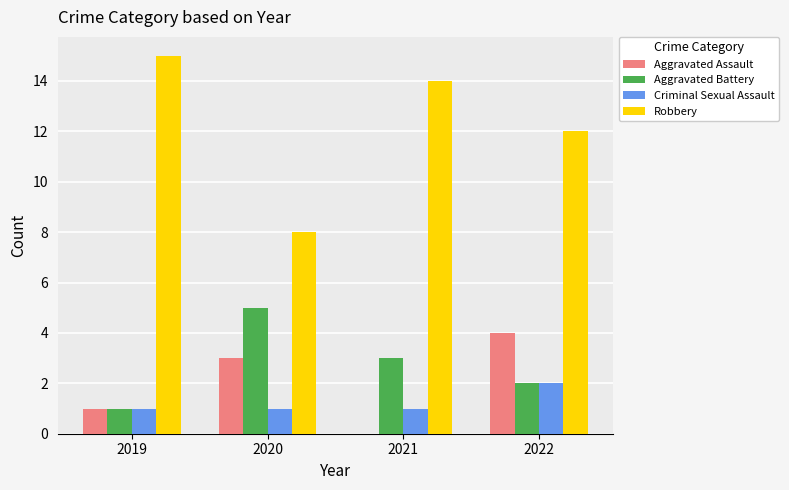

Reading left to right, what are all the values shown in this chart?

Aggravated Assault: 2019=1	2020=3	2021=0	2022=4
Aggravated Battery: 2019=1	2020=5	2021=3	2022=2
Criminal Sexual Assault: 2019=1	2020=1	2021=1	2022=2
Robbery: 2019=15	2020=8	2021=14	2022=12